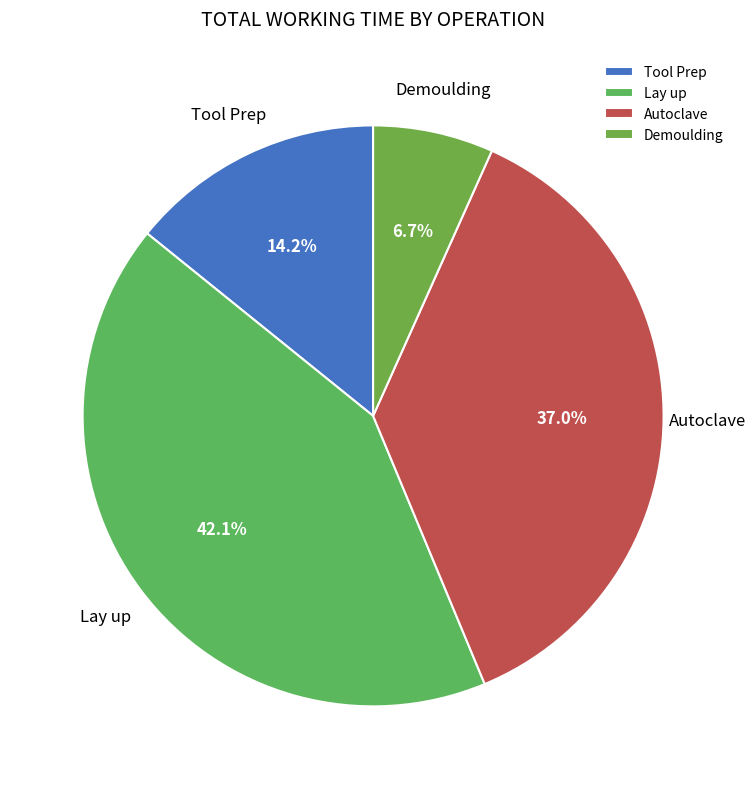

Which slice is the largest?

Lay up